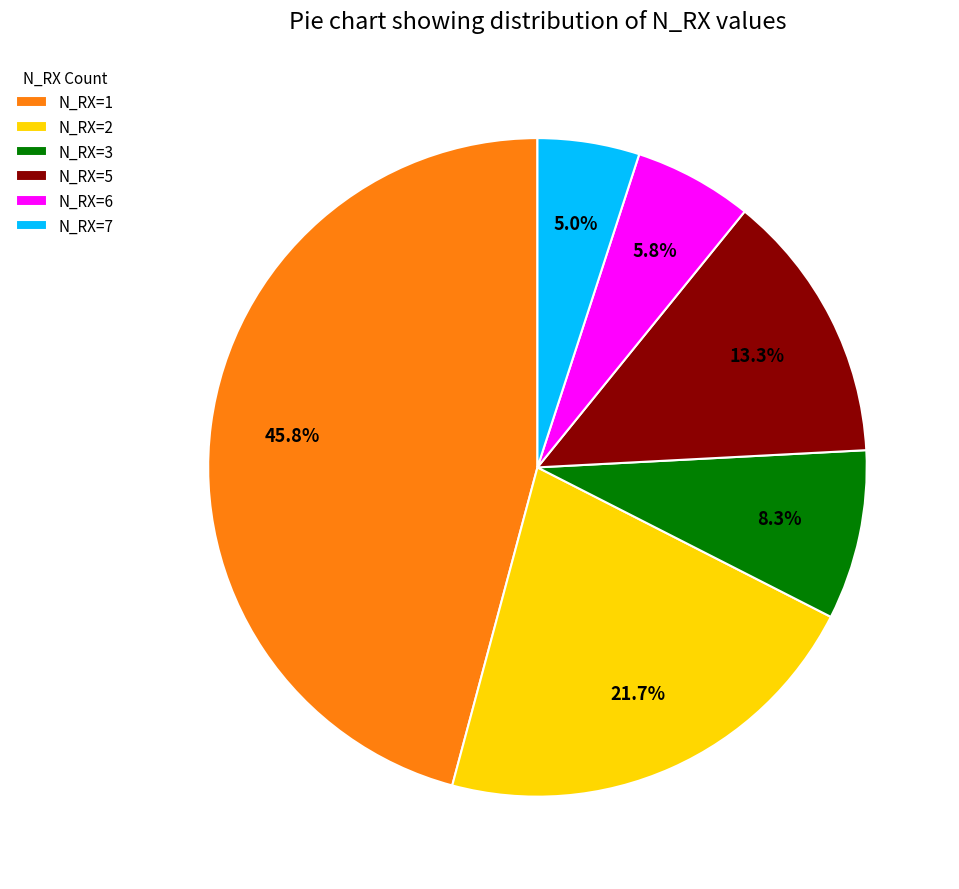

Is there any slice that represents more than half of the pie?

No